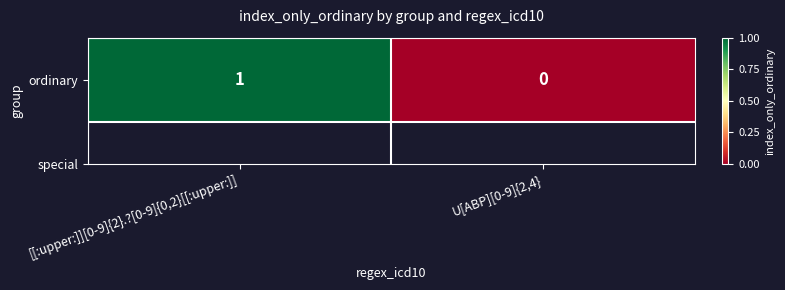

True or false: the data shows 1 at U[ABP][0-9]{2,4}.

False